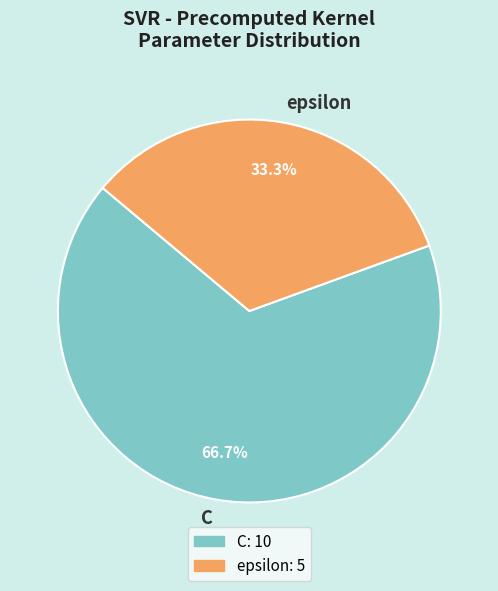

Approximately how many times larger is the value at epsilon compared to C?

0.5